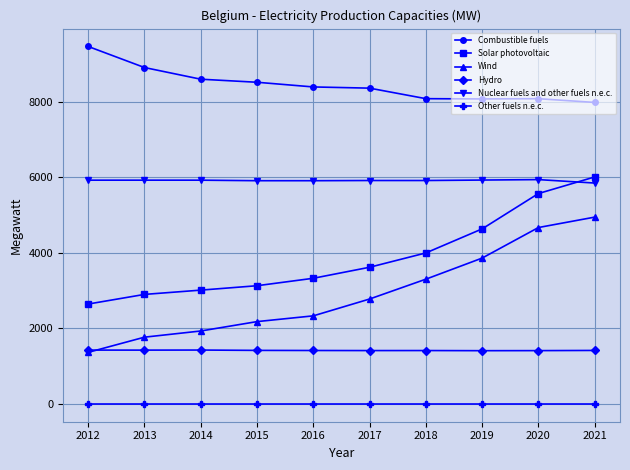

What is the value of the Other fuels n.e.c. point at the 8th from the left?

3.0